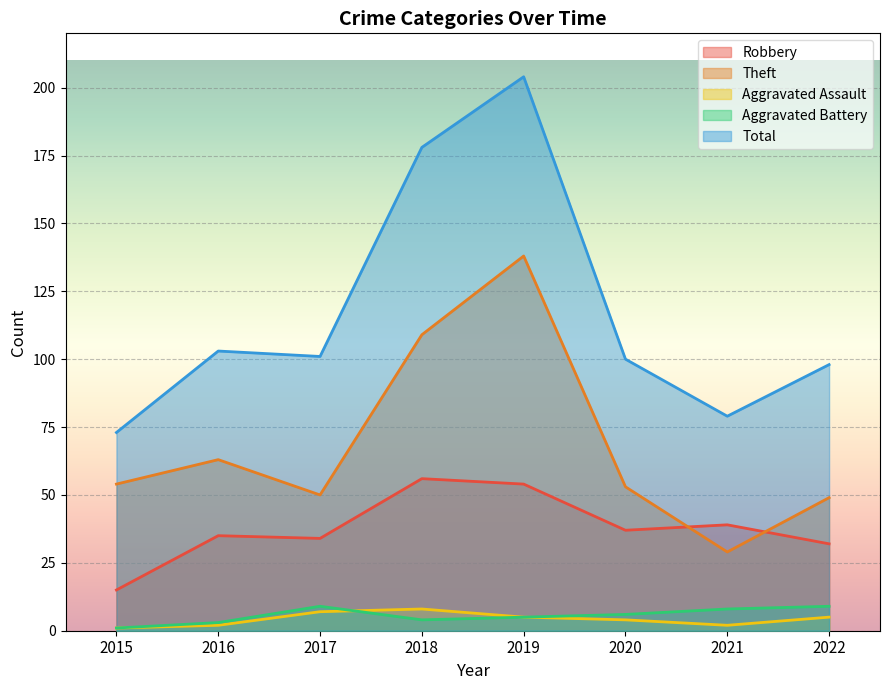

Reading left to right, list all the values displayed in this chart.

Robbery: 2015=15	2016=35	2017=34	2018=56	2019=54	2020=37	2021=39	2022=32
Theft: 2015=54	2016=63	2017=50	2018=109	2019=138	2020=53	2021=29	2022=49
Aggravated Assault: 2015=1	2016=2	2017=7	2018=8	2019=5	2020=4	2021=2	2022=5
Aggravated Battery: 2015=1	2016=3	2017=9	2018=4	2019=5	2020=6	2021=8	2022=9
Total: 2015=73	2016=103	2017=101	2018=178	2019=204	2020=100	2021=79	2022=98